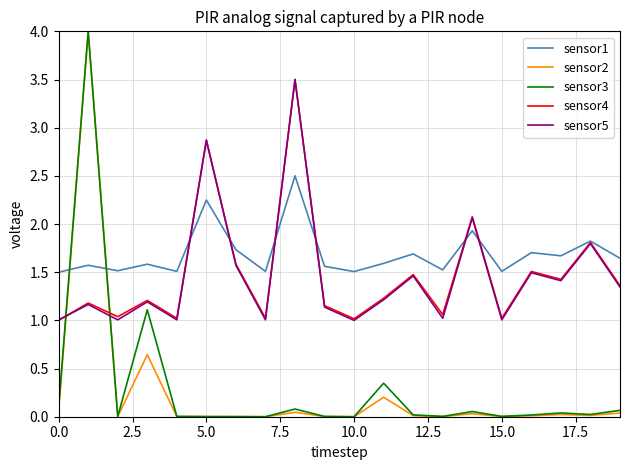

True or false: sensor5 and sensor2 intersect in this chart.

True